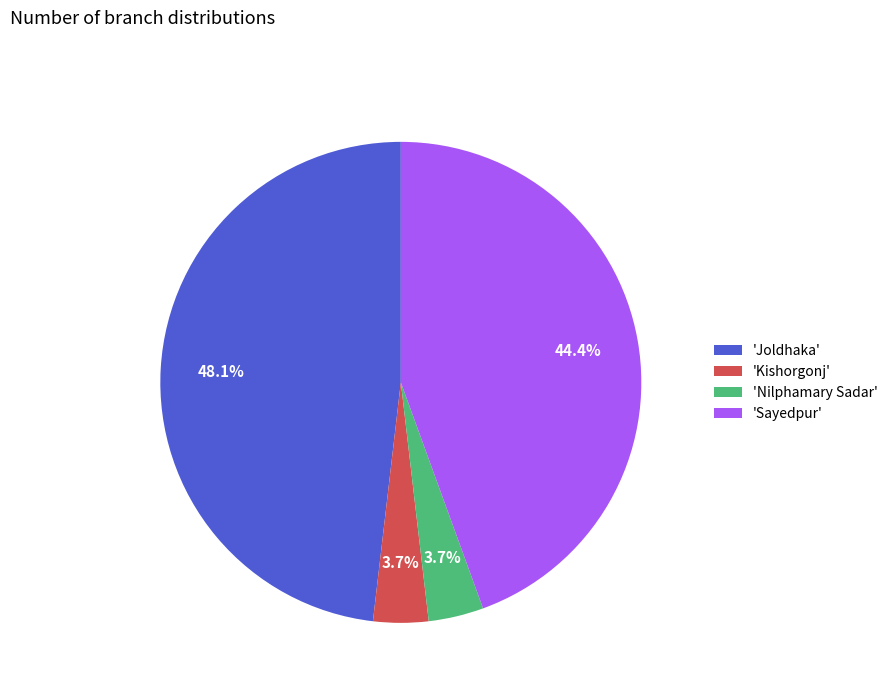

Does any single category account for the majority?

No